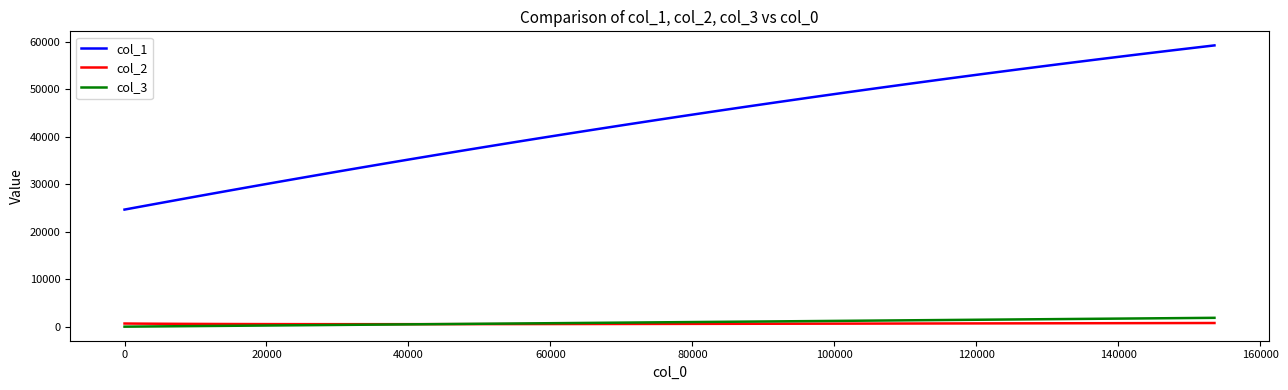

Which series has the largest total across all categories?

col_1